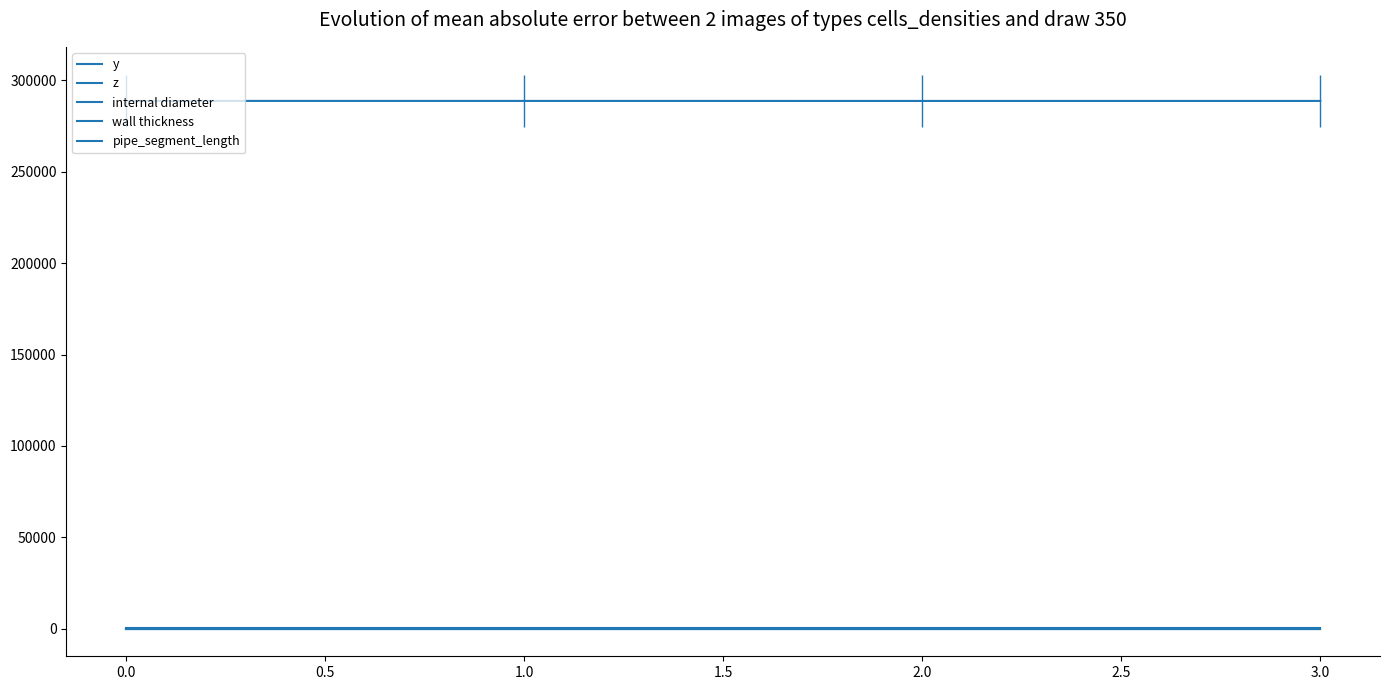

Read the pipe_segment_length value at 2.0.

3.7